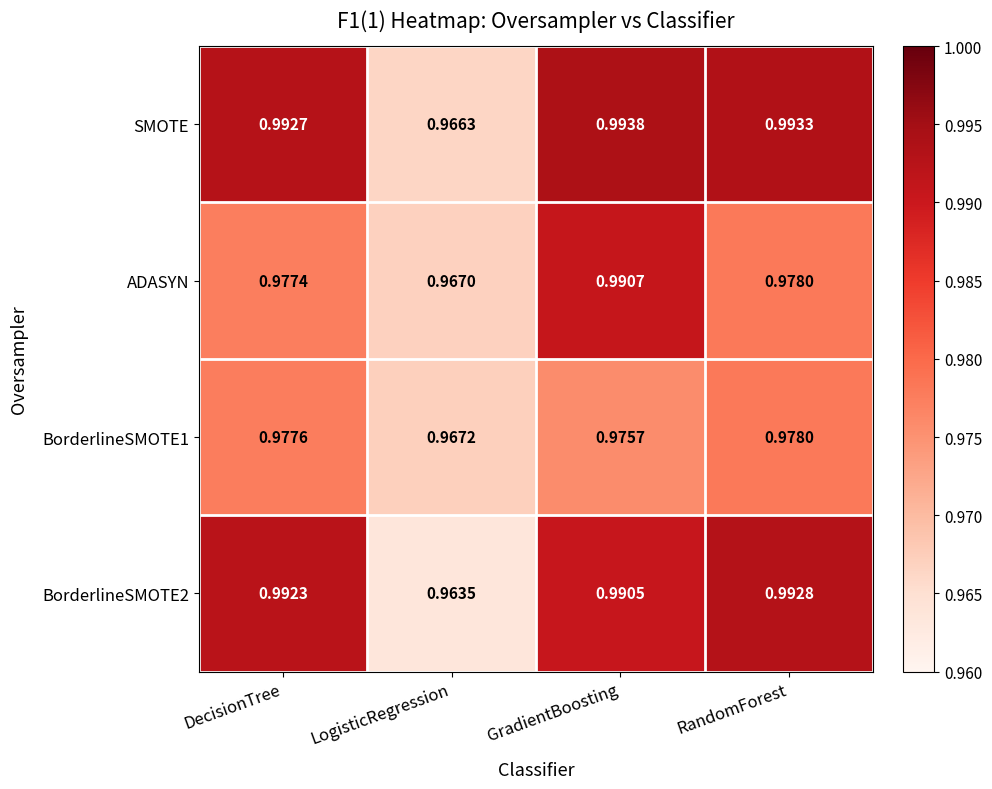

List the labels in order of BorderlineSMOTE1 value, smallest first.

LogisticRegression, GradientBoosting, DecisionTree, RandomForest